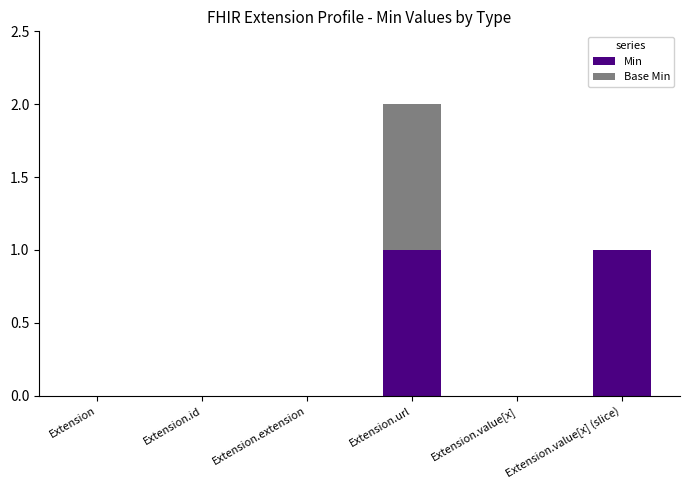

At which category is the sum across all series the highest?

Extension.url